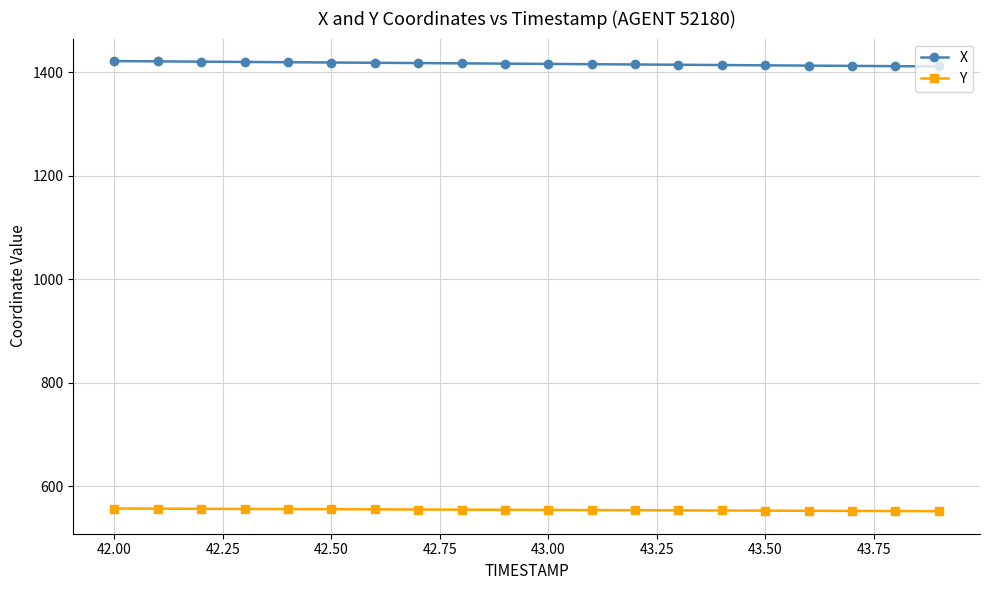

Rank the series by their maximum value, from lowest to highest.

Y, X